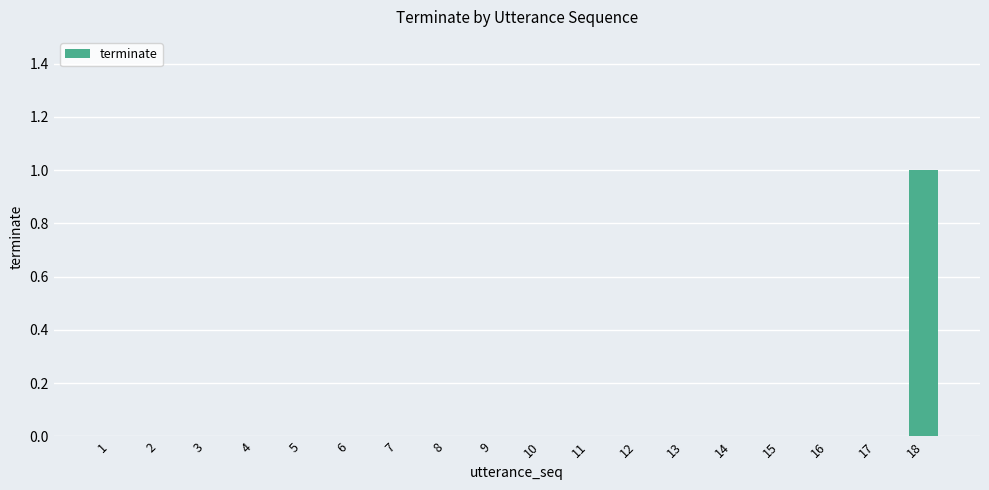

Count the number of categories in the chart.

18